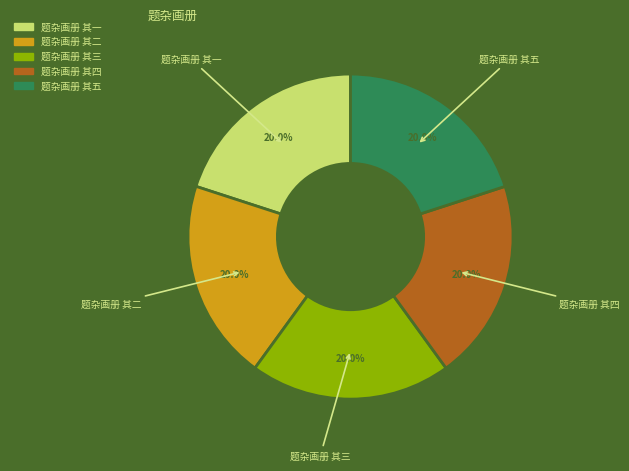

To the nearest percent, what percentage of the pie is 题杂画册 其二?

20%